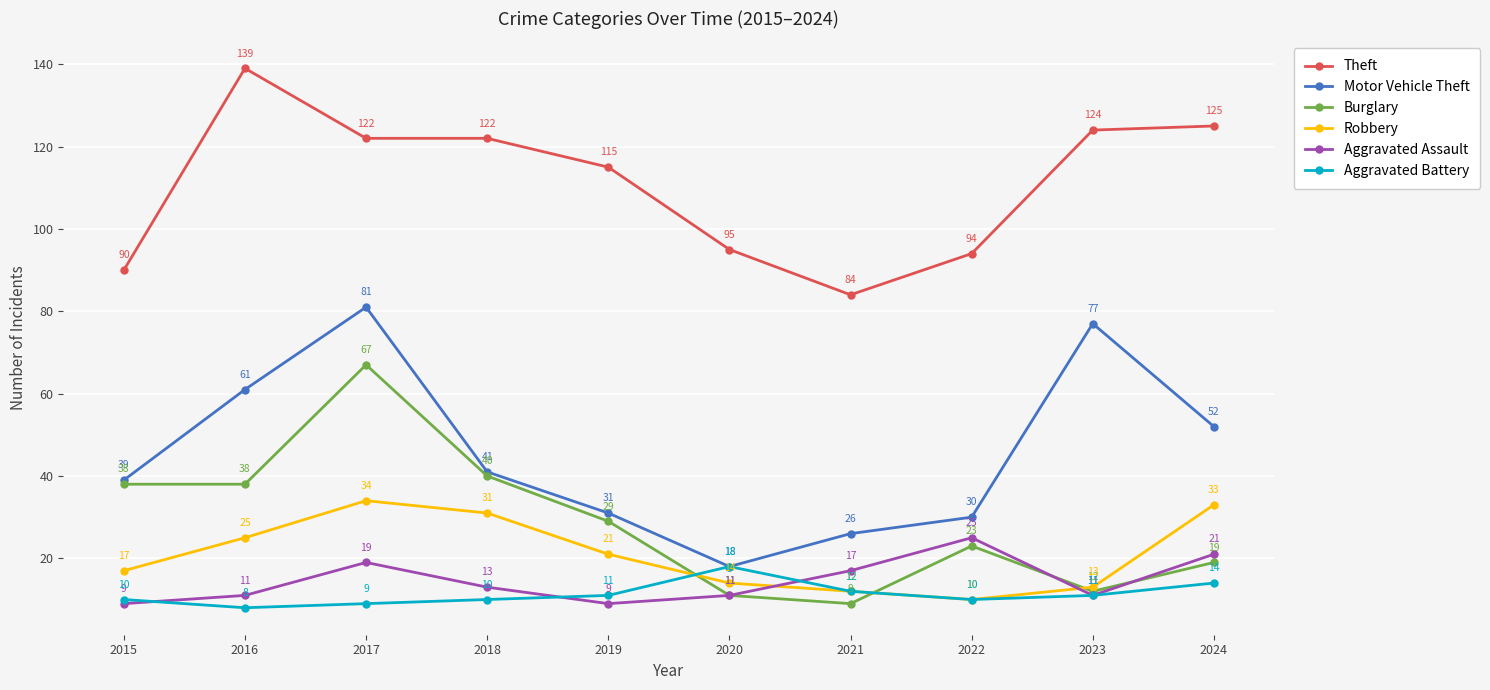

True or false: Motor Vehicle Theft and Aggravated Assault cross at least once.

False